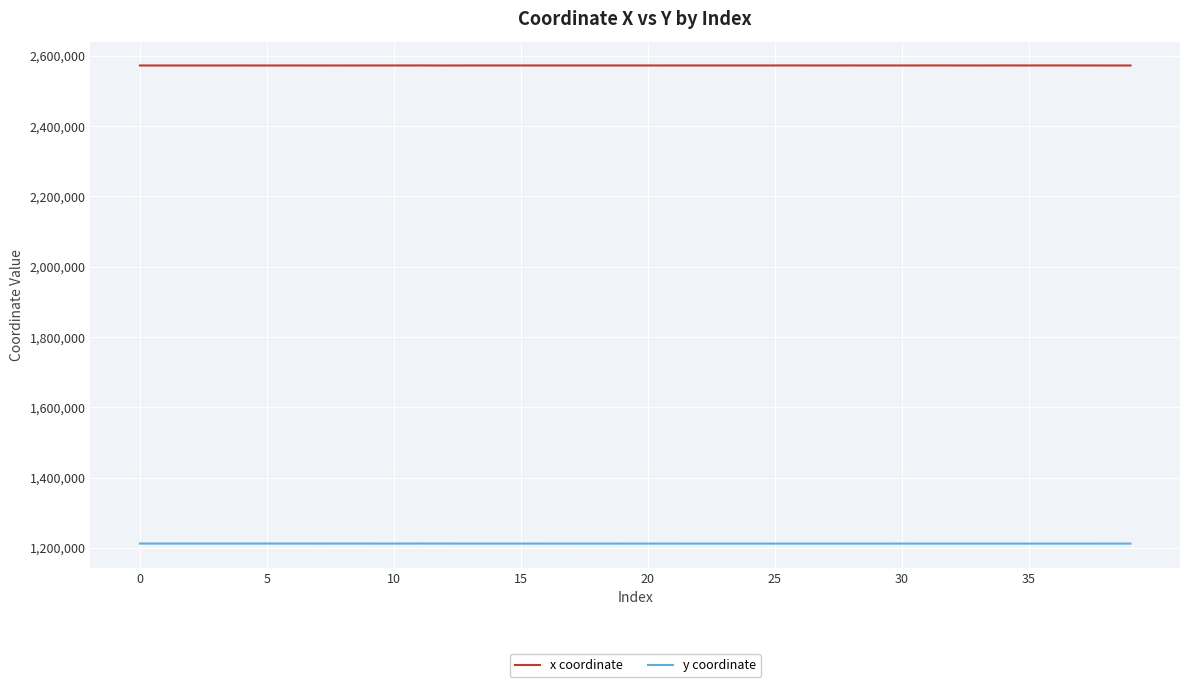

True or false: x coordinate and y coordinate intersect in this chart.

False